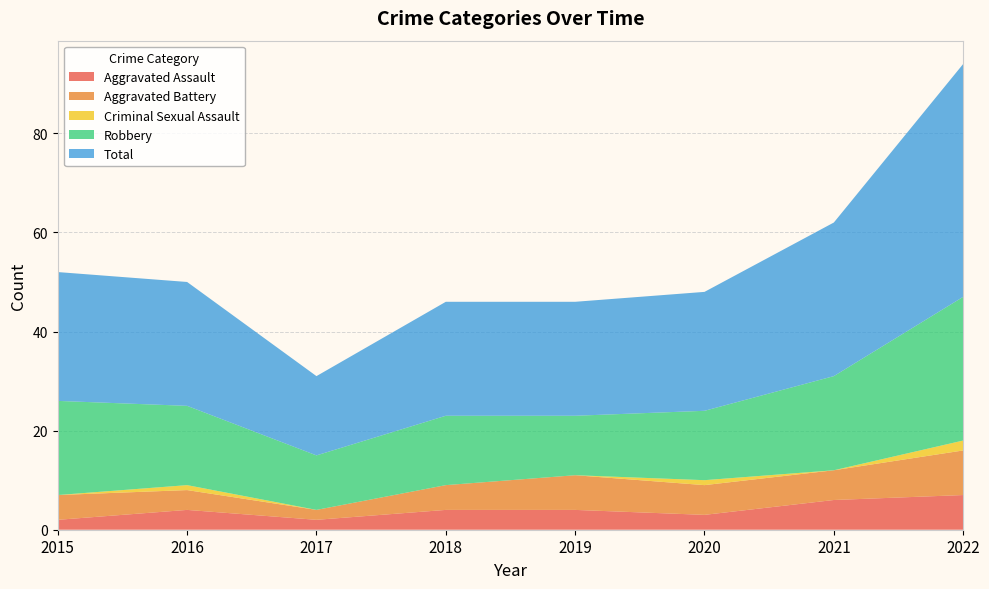

Reading left to right, what are all the values shown in this chart?

Aggravated Assault: 2	4	2	4	4	3	6	7
Aggravated Battery: 5	4	2	5	7	6	6	9
Criminal Sexual Assault: 0	1	0	0	0	1	0	2
Robbery: 19	16	11	14	12	14	19	29
Total: 26	25	16	23	23	24	31	47